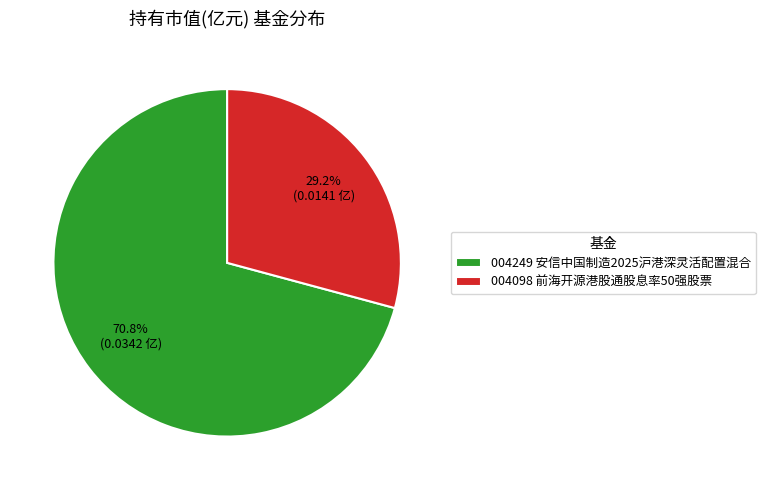

Which category accounts for the majority?

004249 安信中国制造2025沪港深灵活配置混合